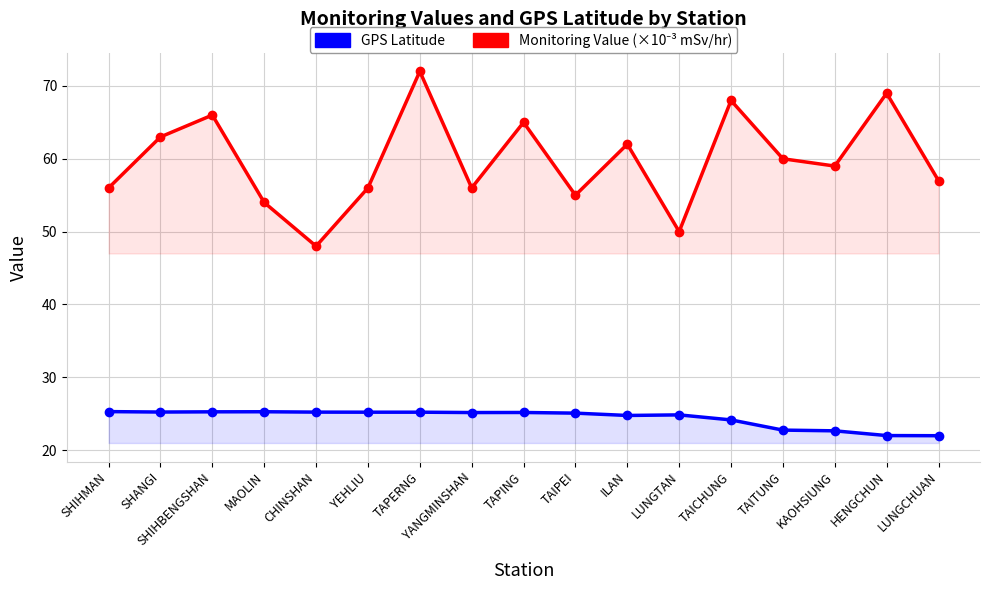

Reading left to right, transcribe all the data shown in this chart.

GPS Latitude: 25.3	25.2	25.3	25.3	25.2	25.2	25.2	25.2	25.2	25.1	24.8	24.8	24.1	22.8	22.6	22.0	22.0
Monitoring Value (×10⁻³ mSv/hr): 56.0	63.0	66.0	54.0	48.0	56.0	72.0	56.0	65.0	55.0	62.0	50.0	68.0	60.0	59.0	69.0	57.0